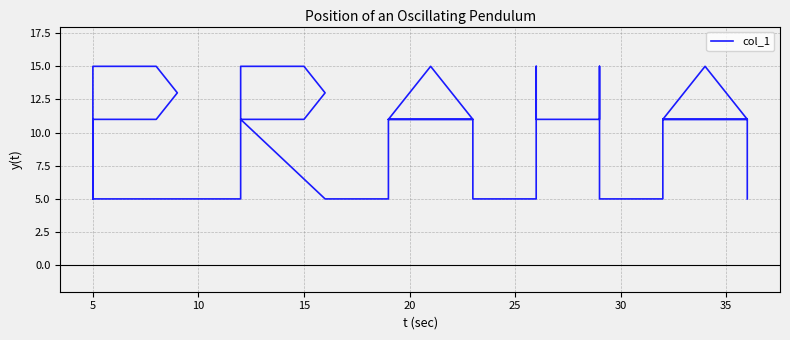

The chart shows a value of 20 at 30. True or false?

False